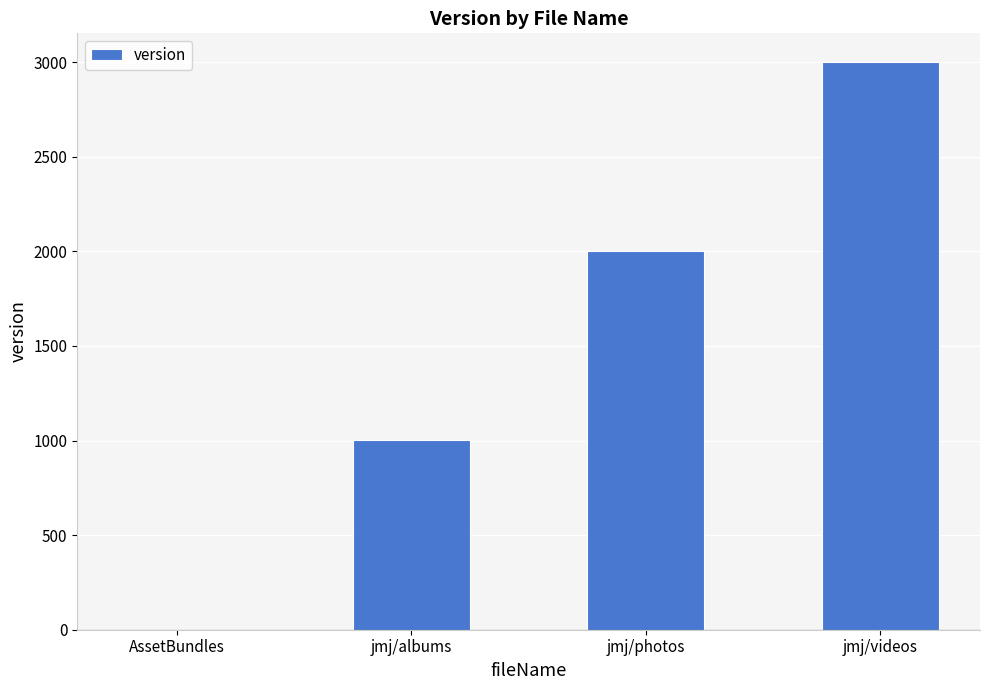

How many values are between 1002 and 3002?

3